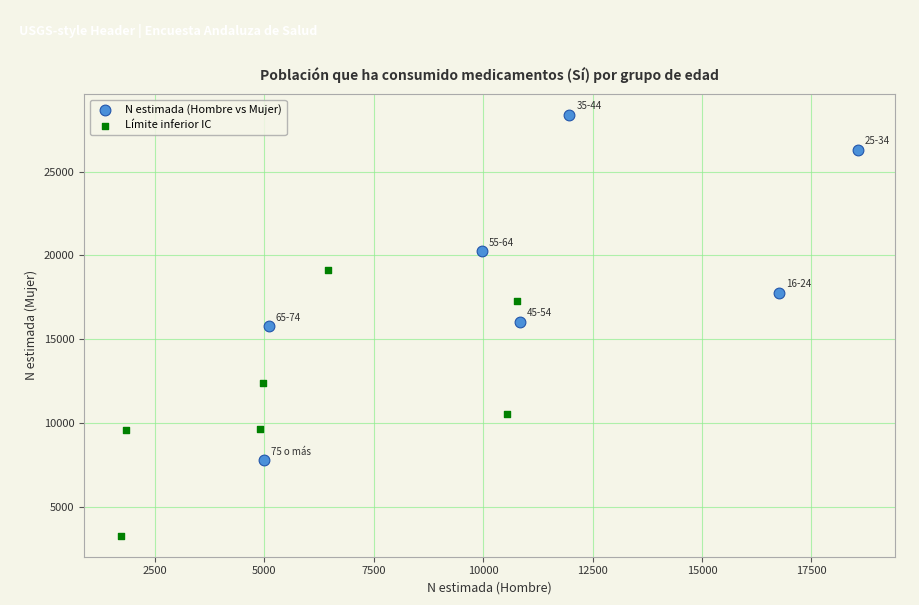

What are all the series names shown in the legend?

N estimada (Hombre vs Mujer), Límite inferior IC